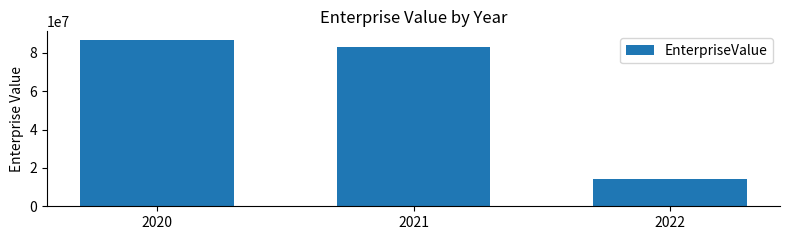

What is the sum of all values?

184032473.5